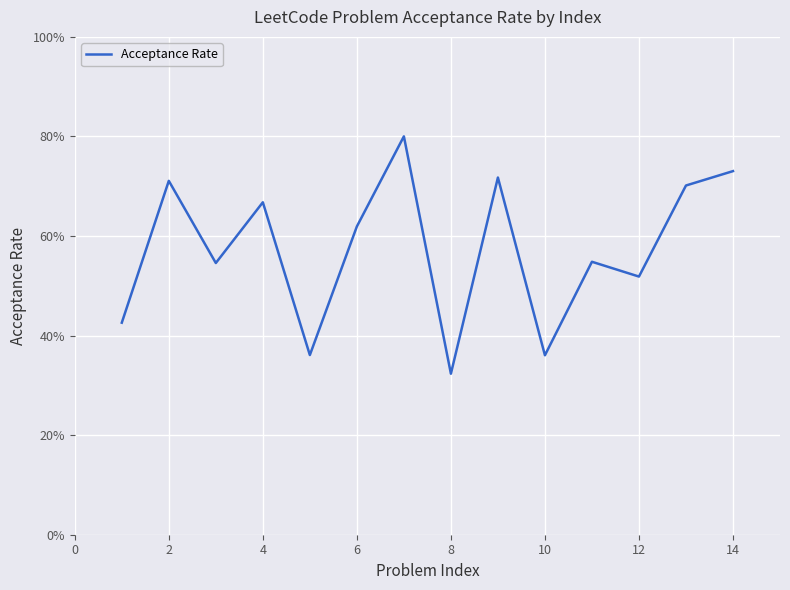

How many interior local valleys (lower than both neighbors) does the data have?

5